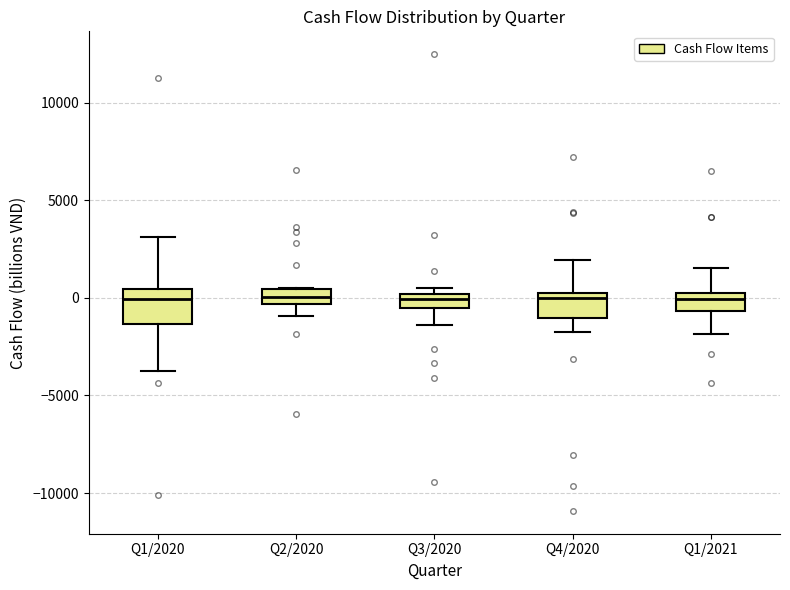

Comparing the boxes themselves (not the whiskers), which one is the tallest?

Q1/2020